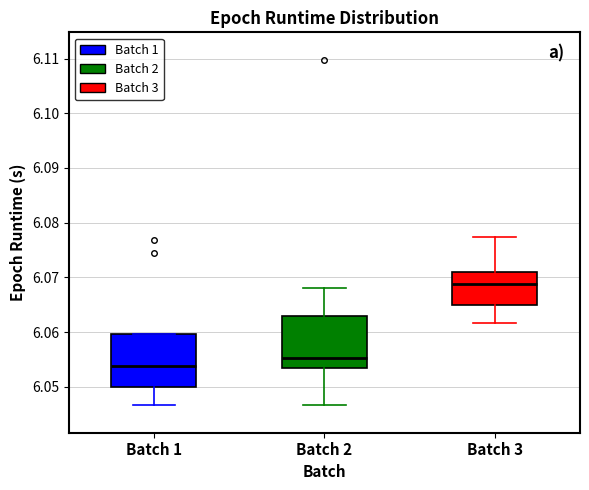

Reading left to right, read every box against the y-axis: the position of its median line, the range the box covers, and the ends of its whiskers. The values are not printed on the chart, so give them approximately, as read against the axis.

Batch 1: median 6.054, box 6.050 to 6.060, whiskers 6.047 to 6.060
Batch 2: median 6.055, box 6.054 to 6.063, whiskers 6.047 to 6.068
Batch 3: median 6.069, box 6.065 to 6.071, whiskers 6.062 to 6.077